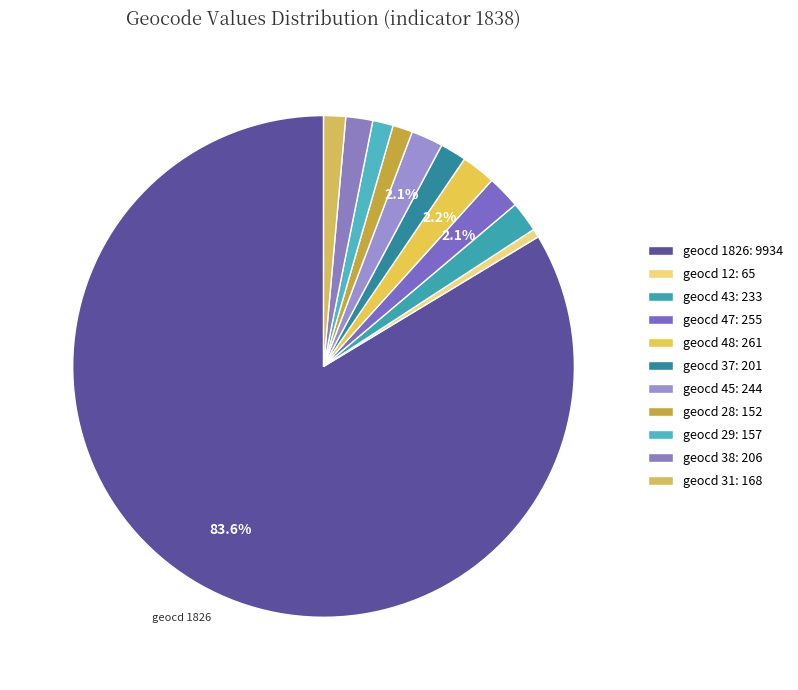

How many segments does this pie chart have?

11